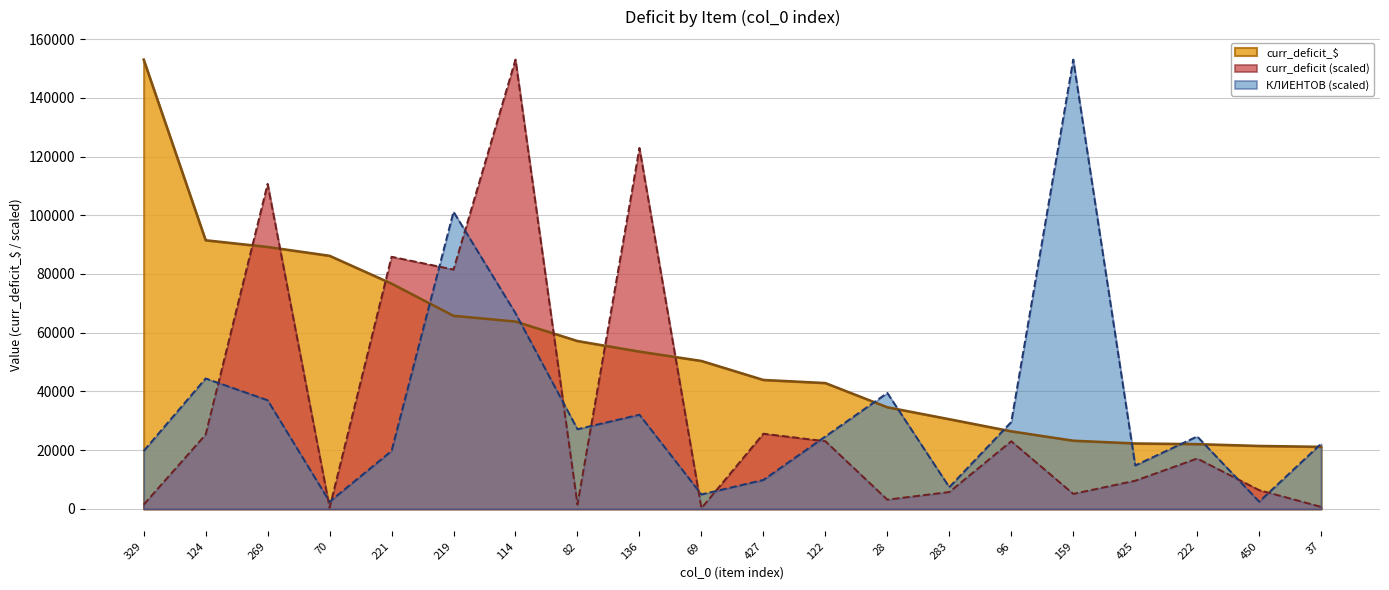

After their last crossing, which series has the higher values: КЛИЕНТОВ or curr_deficit?

КЛИЕНТОВ